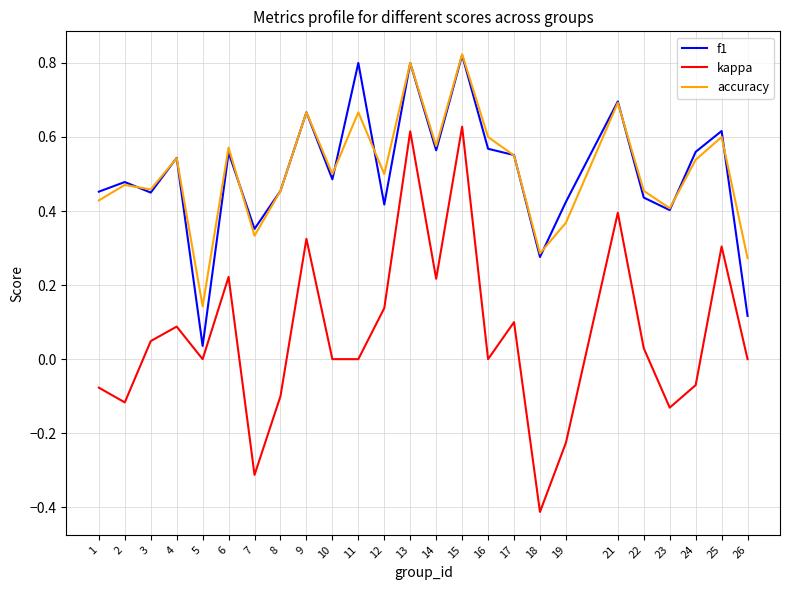

What is the minimum value shown in the chart?

-0.4